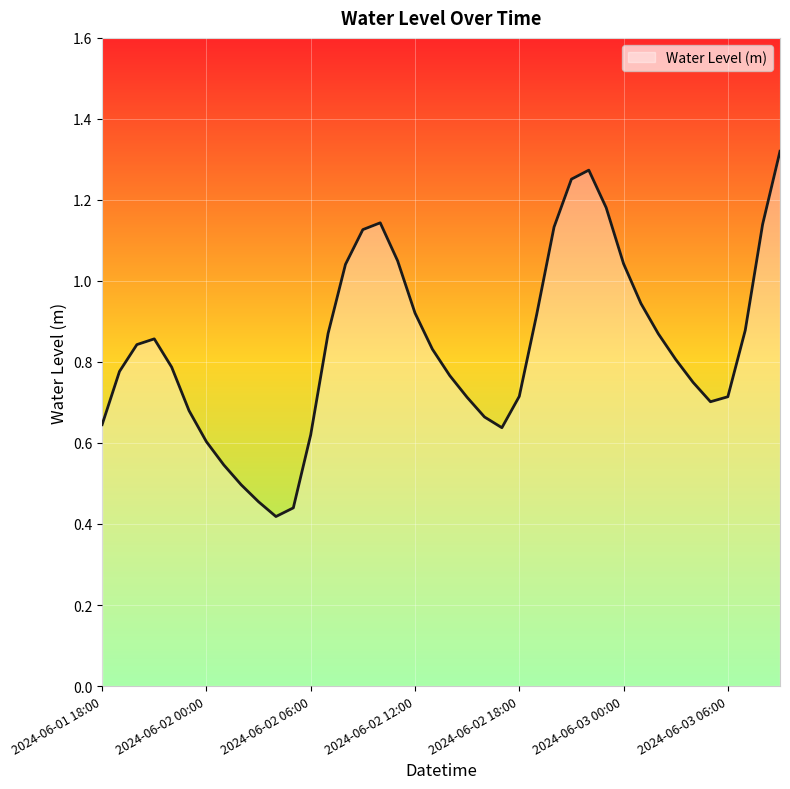

How many distinct data groups are displayed?

1